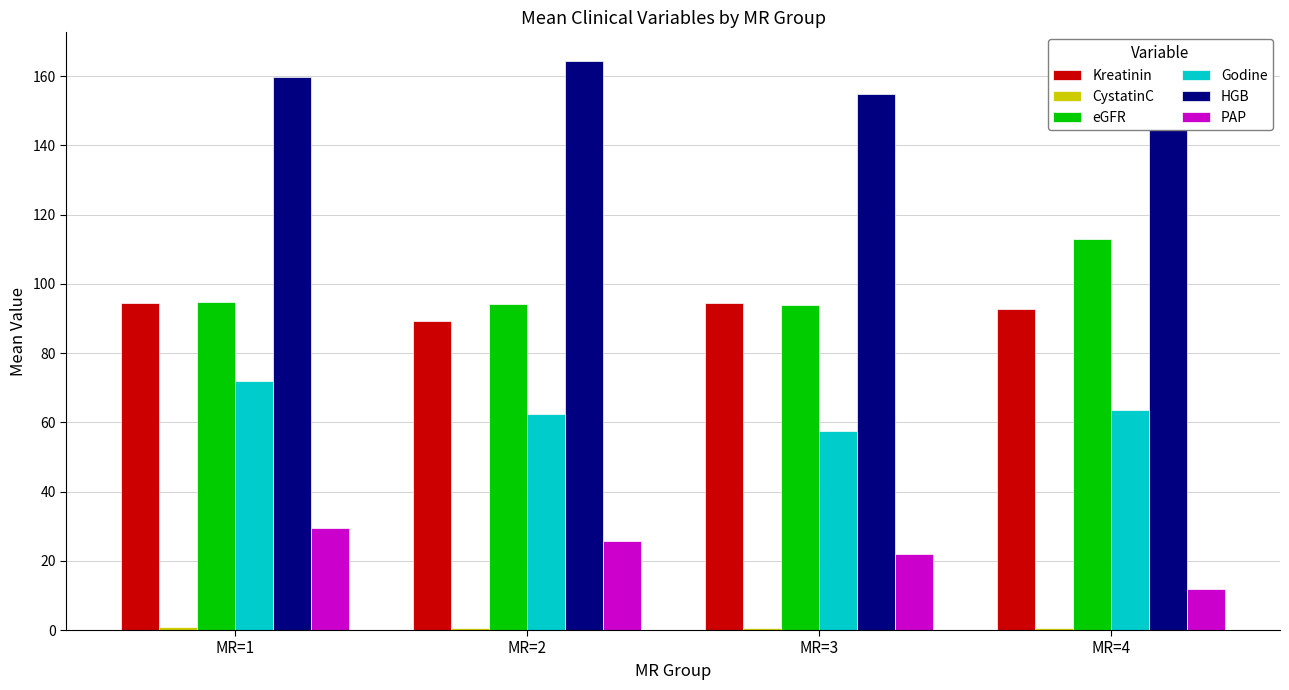

At which label is PAP closest to 20?

MR=3